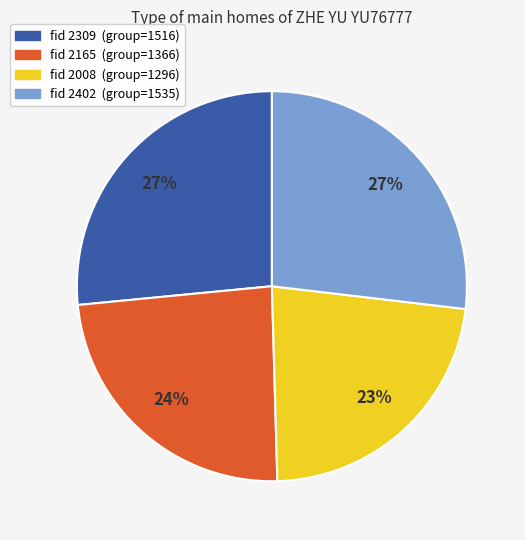

To the nearest percent, what is the average slice percentage?

25%